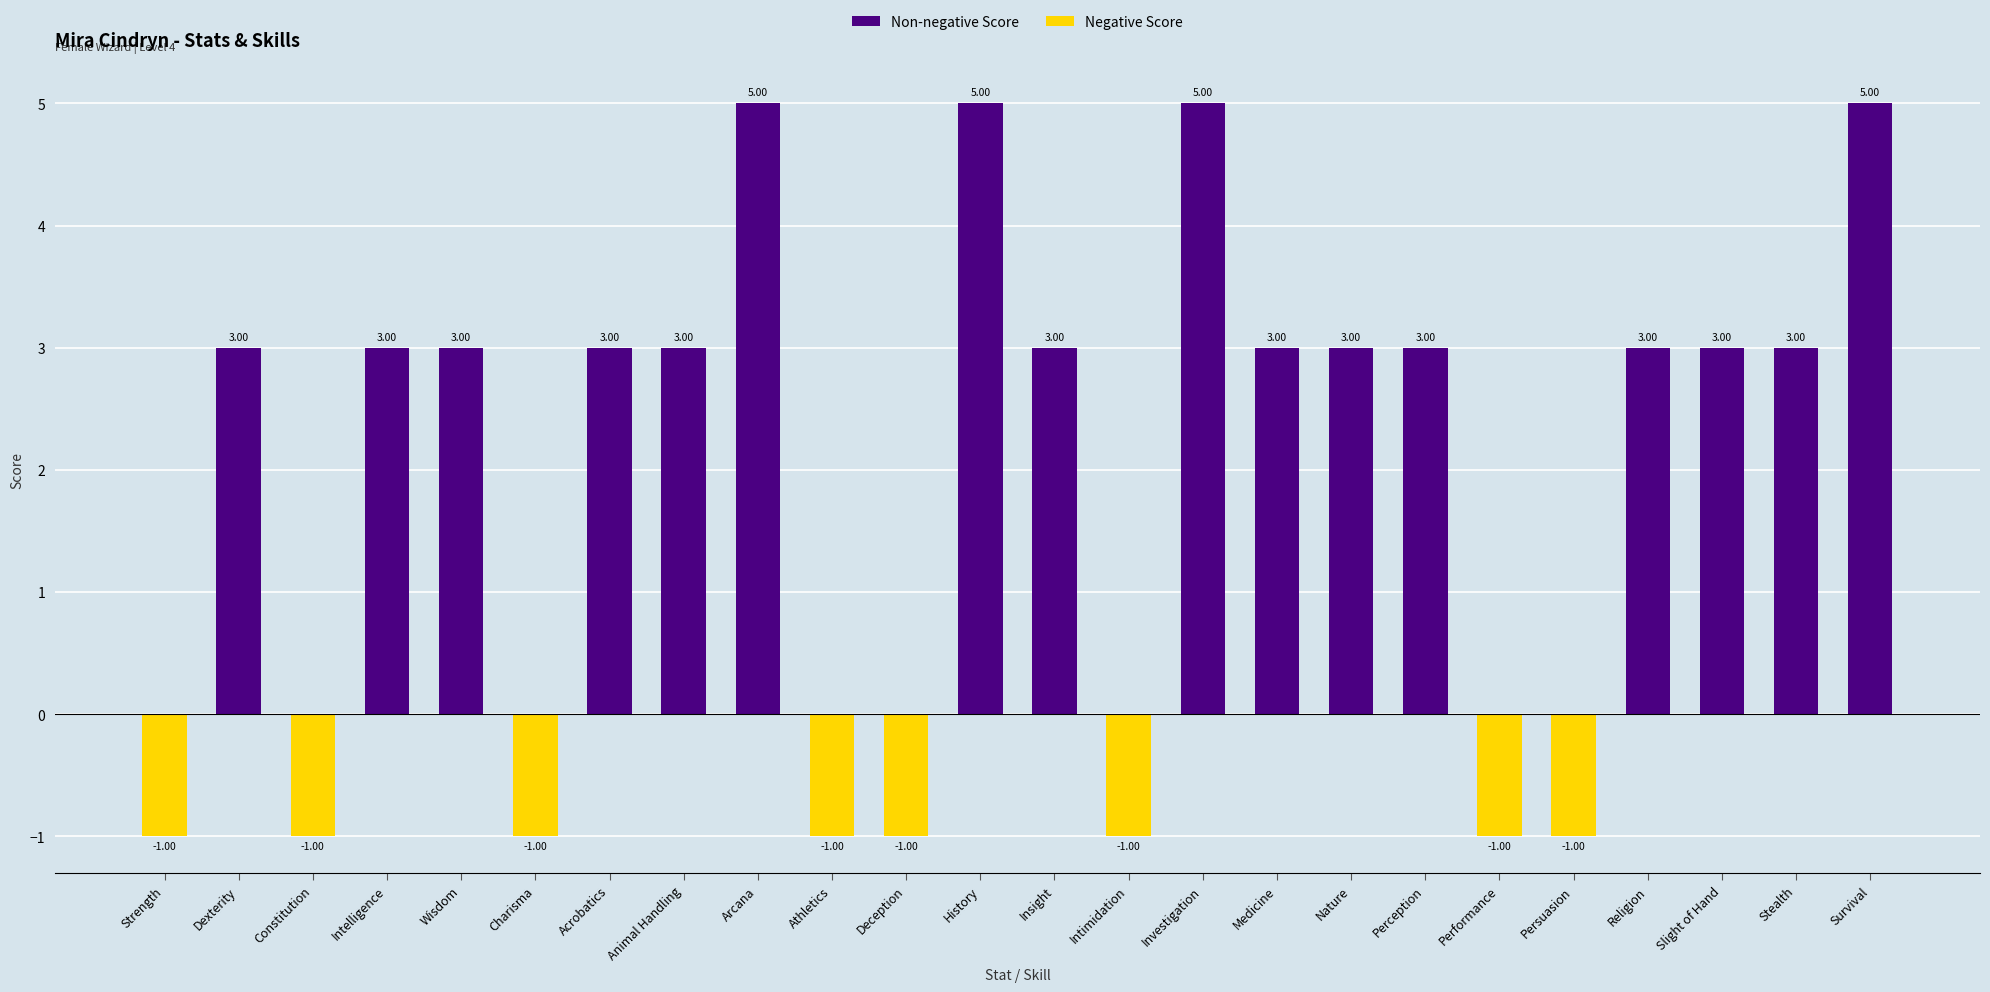

What is the ratio of the value at Investigation to the value at Medicine?

1.7